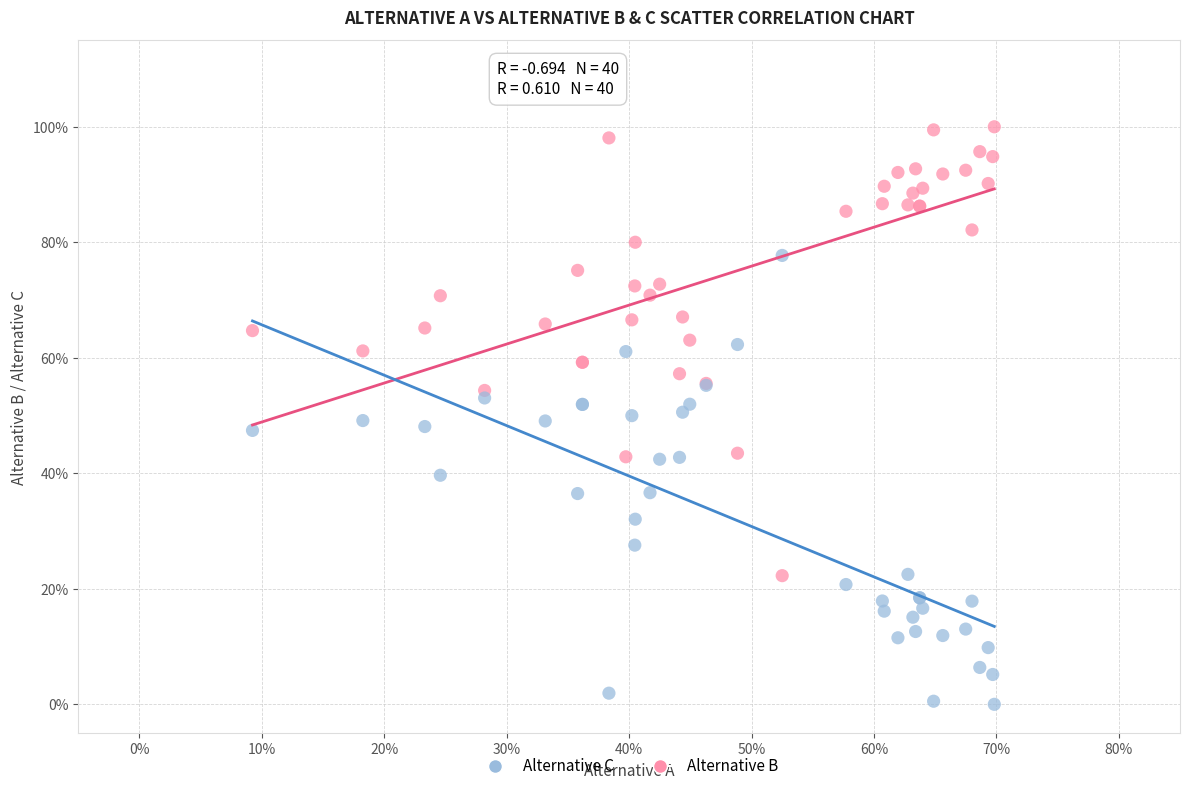

Which series contains the highest Y value?

Alternative B